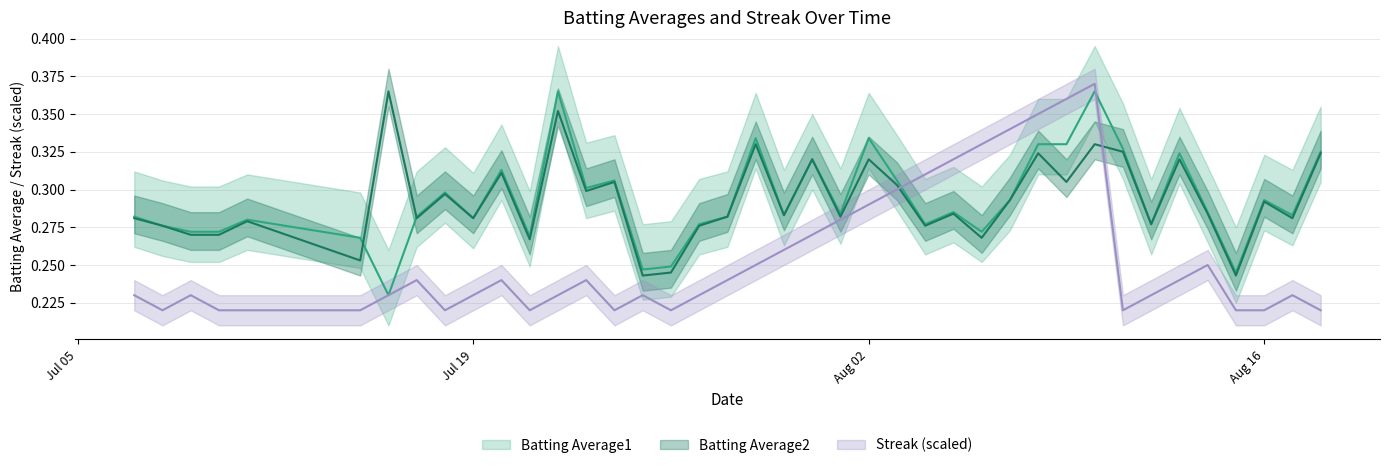

Where is Streak nearest to the value 0?

2010-07-08